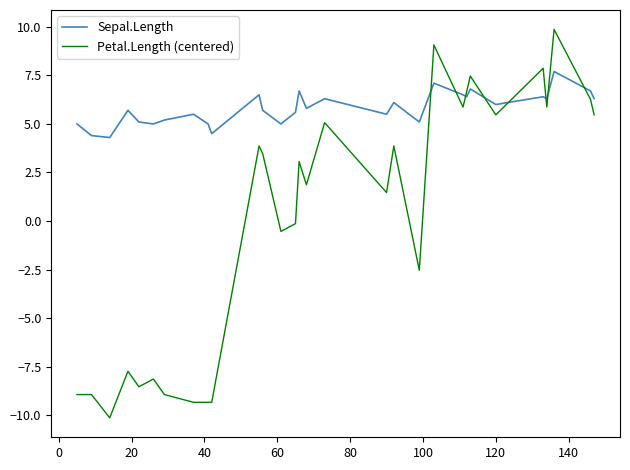

What is the minimum value shown in the chart?

-10.1